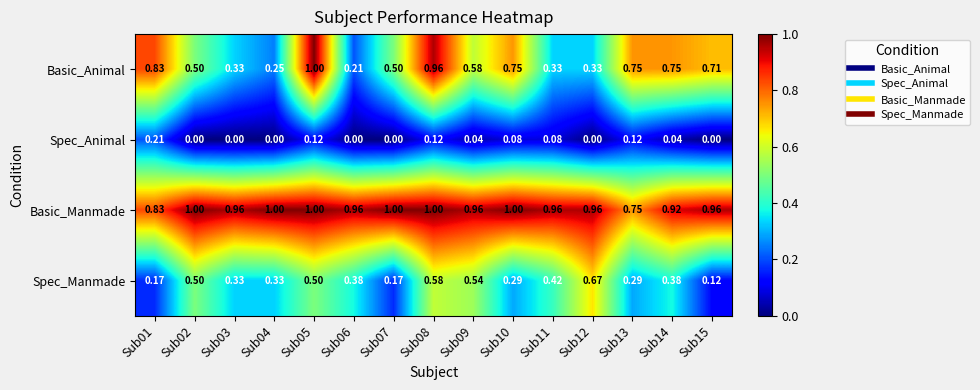

Is the value of Basic_Manmade at Sub15 greater than the value of Basic_Animal at Sub10?

Yes